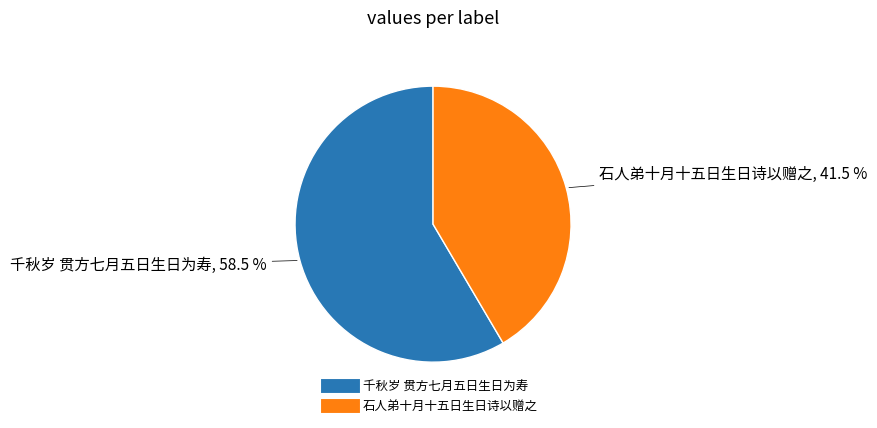

How many segments does this pie chart have?

2